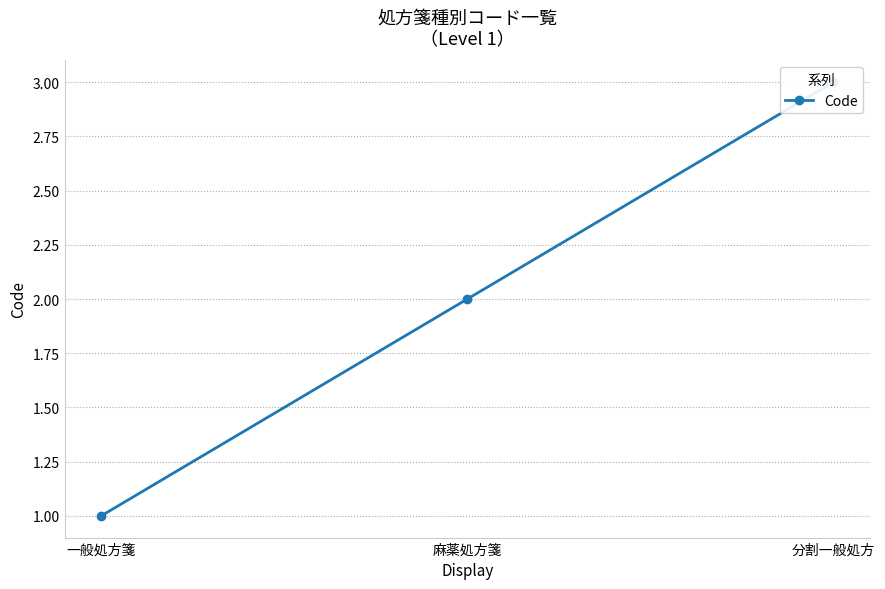

What position from the left is 麻薬処方箋?

2